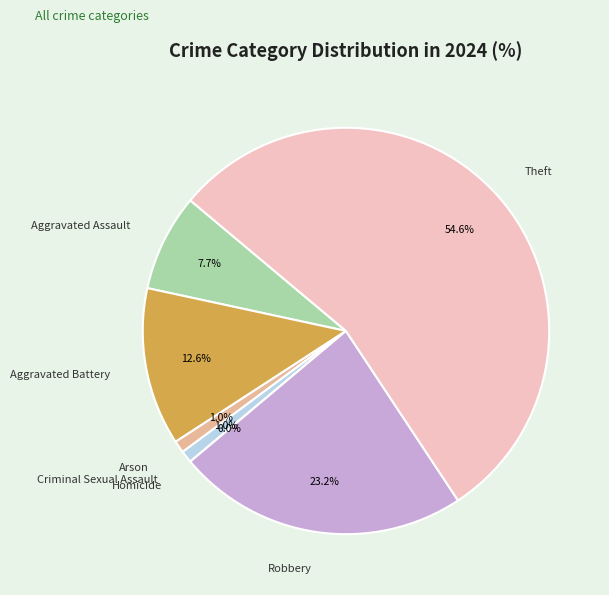

Between Homicide and Arson, which is larger?

Arson